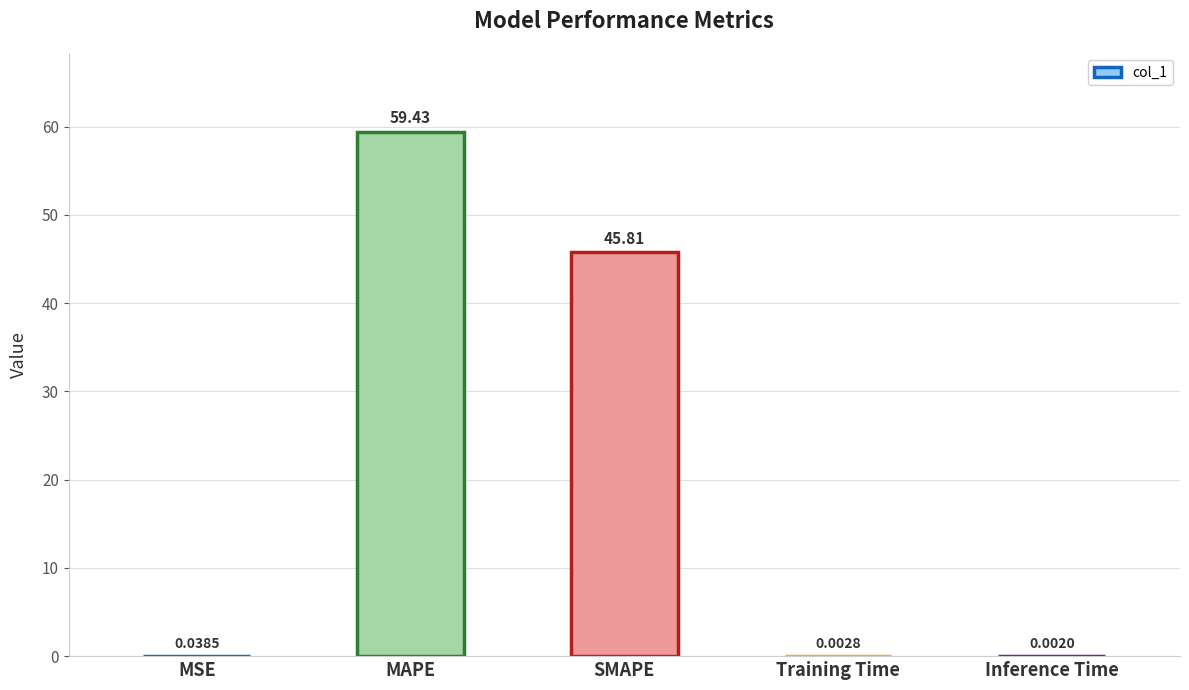

At which category does the chart reach its peak across all series?

MAPE